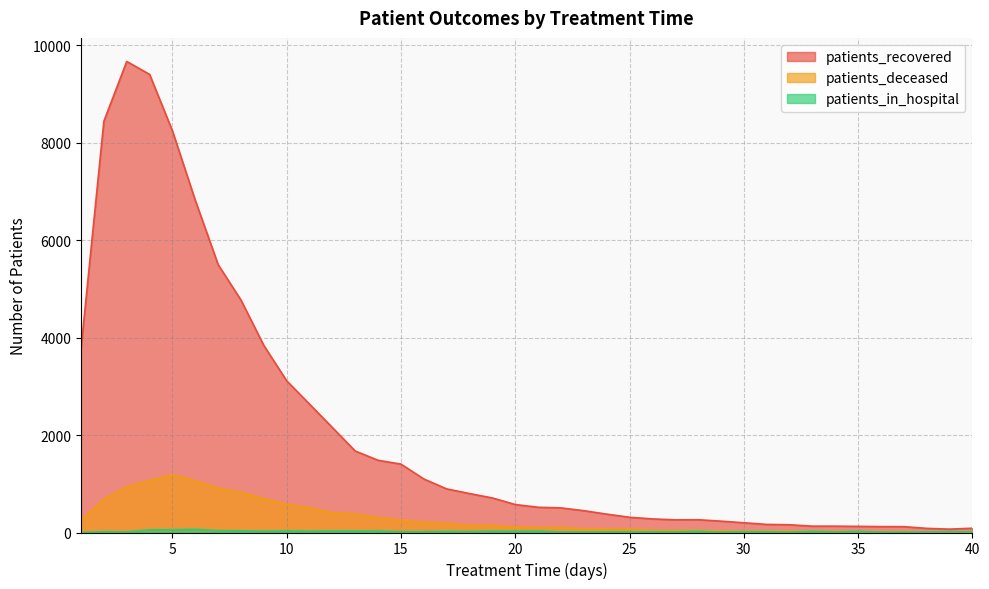

List the labels in order of patients_in_hospital value, smallest first.

1, 37, 29, 32, 36, 22, 23, 38, 3, 25, 34, 24, 26, 27, 40, 15, 30, 31, 2, 16, 39, 18, 35, 17, 33, 20, 28, 9, 11, 19, 13, 14, 21, 12, 10, 8, 7, 4, 5, 6